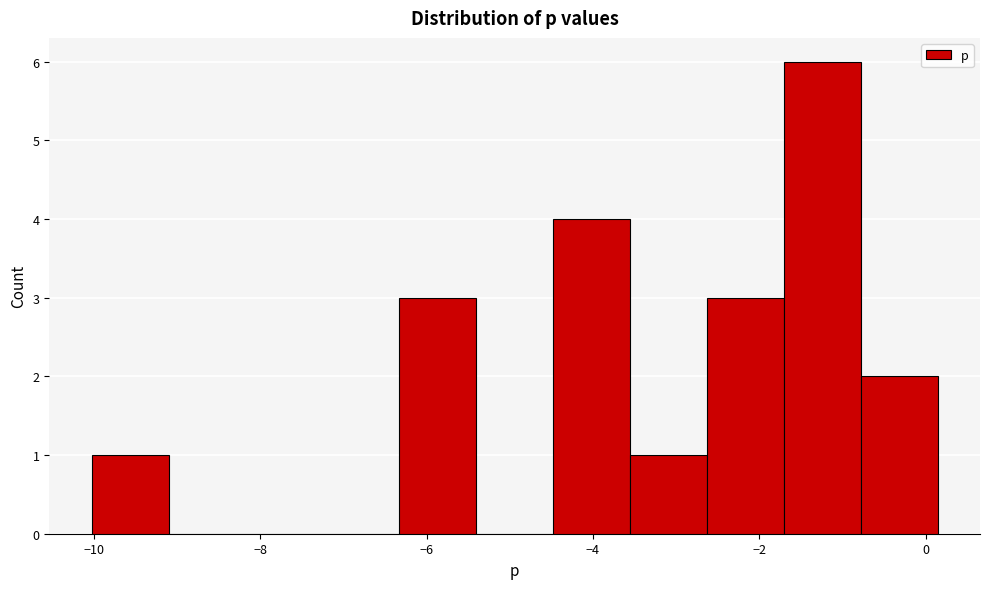

Reading left to right, list every bar in this chart as the range it spans on the x-axis followed by its height. Neither the bar edges nor the heights are printed on the chart, so give them approximately, as read against the axes.

-10.0 to -9.2: 1
-9.2 to -8.2: 0
-8.2 to -7.2: 0
-7.2 to -6.4: 0
-6.4 to -5.4: 3
-5.4 to -4.4: 0
-4.4 to -3.6: 4
-3.6 to -2.6: 1
-2.6 to -1.8: 3
-1.8 to -0.8: 6
-0.8 to 0.2: 2